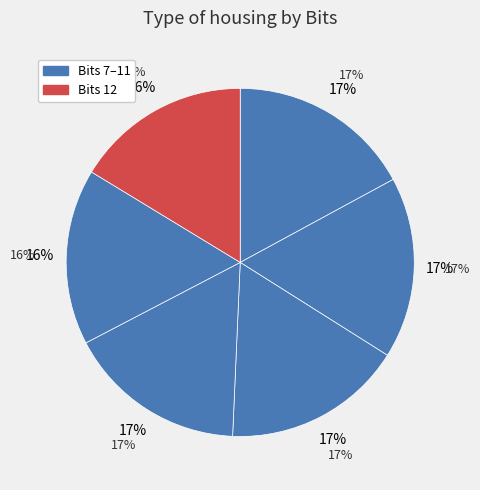

Is the sum of 12 and 11 greater than half?

No